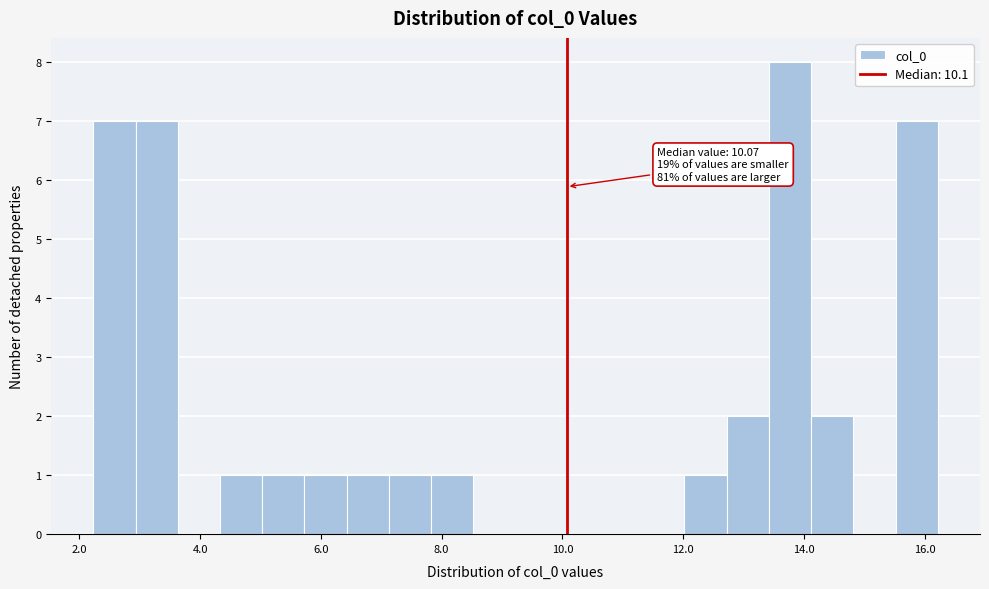

Read against the x-axis, roughly where is the centre of the tallest bar?

13.8